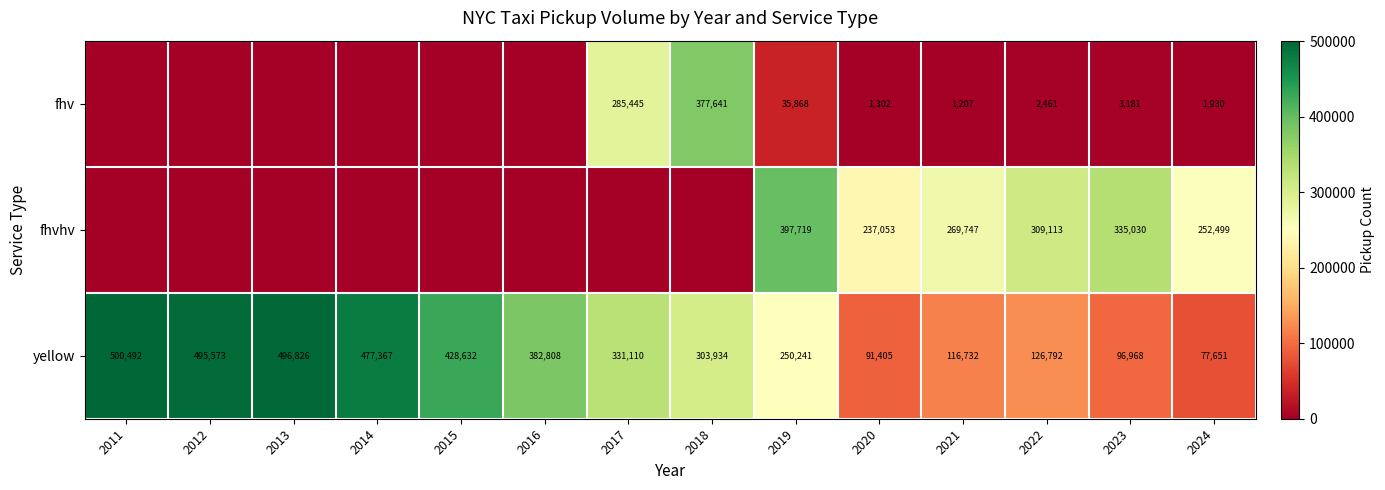

What is the difference between the fhvhv values at 2020 and 2021?

32694